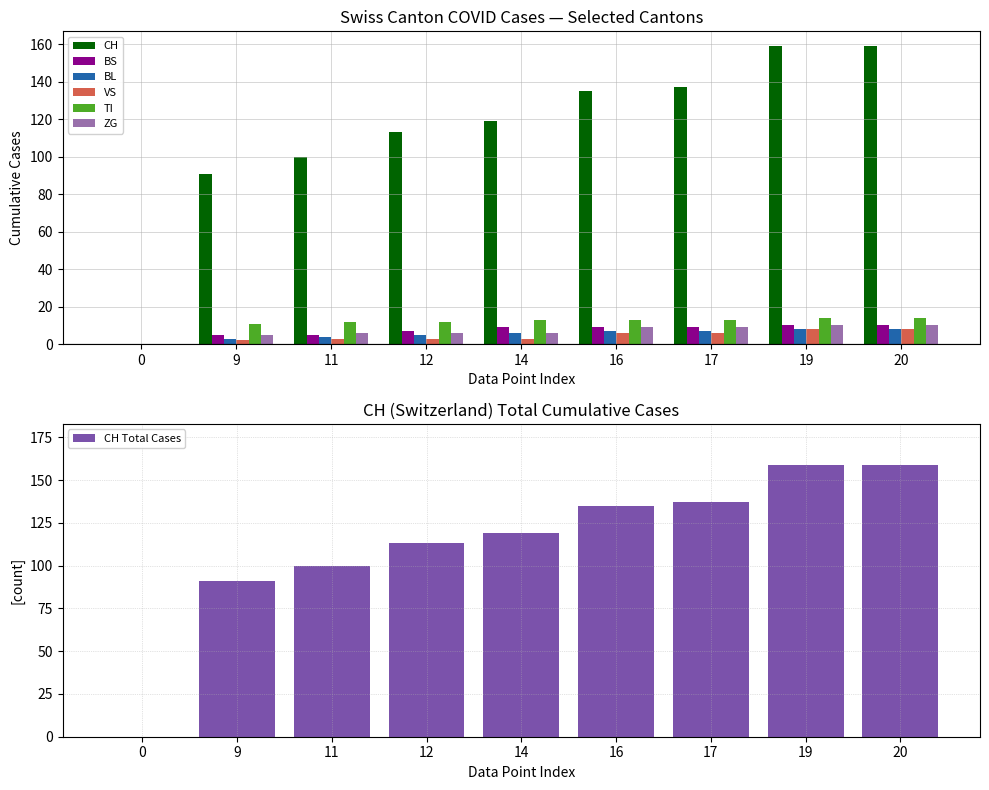

What is the difference between the CH values at 17 and 16?

2